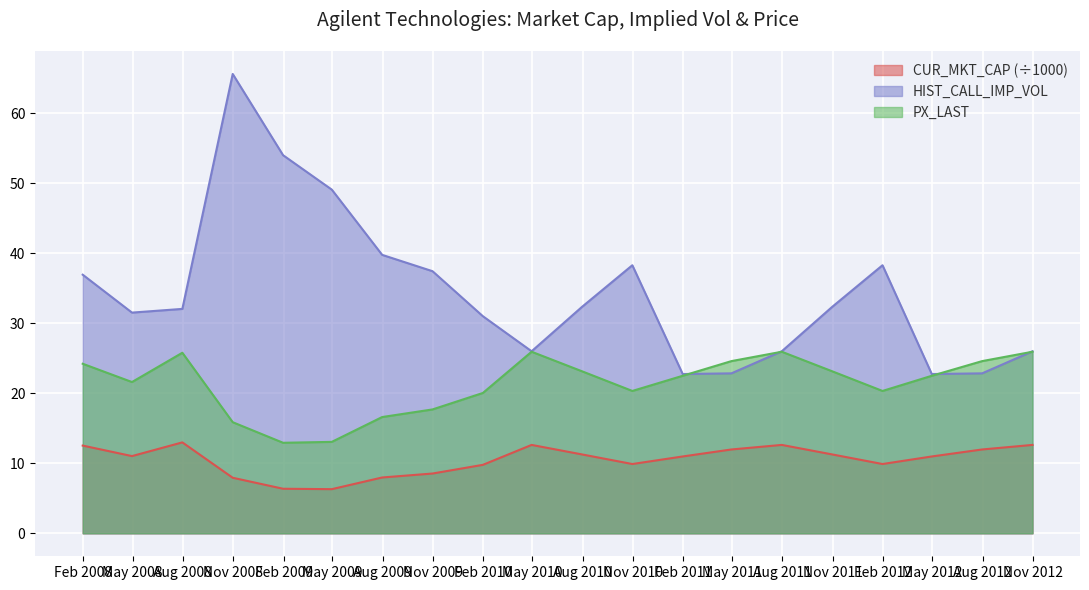

What is the difference between the maximum and minimum values in the PX_LAST series?

13.0